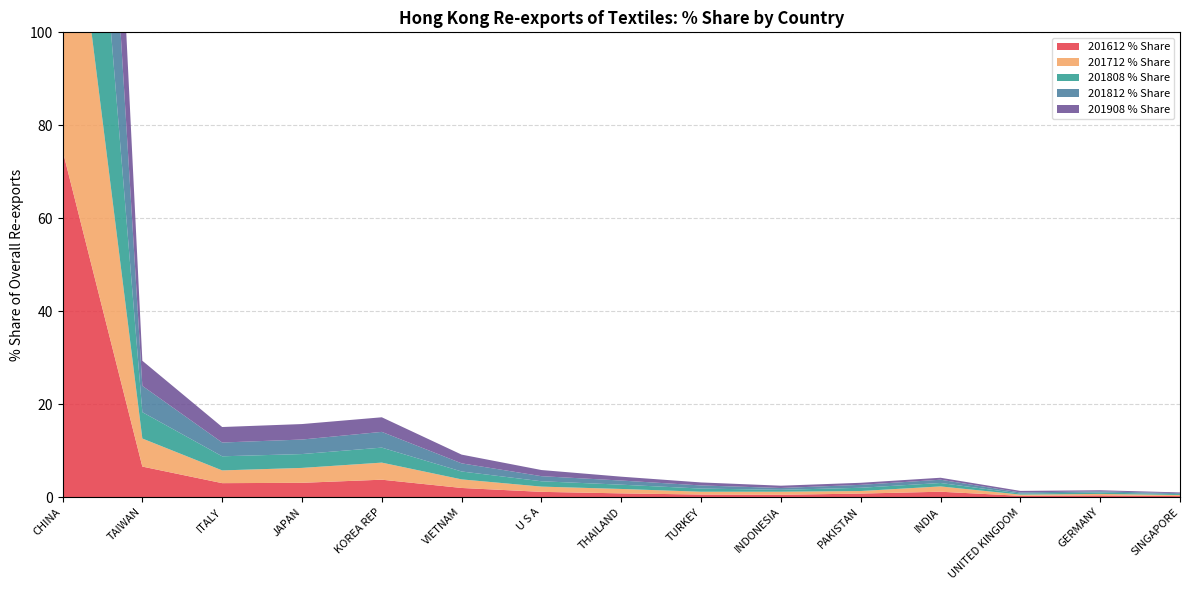

Reading right to left, extract all data points from this chart.

201612 % Share: 0.2	0.3	0.3	1.1	0.7	0.5	0.5	0.8	1.1	1.9	3.7	3.1	3.0	6.5	74.6
201712 % Share: 0.2	0.3	0.3	1.1	0.6	0.7	0.6	0.9	1.1	1.8	3.7	3.2	2.7	6.0	75.2
201808 % Share: 0.2	0.3	0.2	0.7	0.7	0.4	0.7	0.9	1.1	1.7	3.2	3.0	3.0	5.7	76.7
201812 % Share: 0.2	0.3	0.2	0.7	0.6	0.4	0.7	0.9	1.1	1.8	3.4	3.1	3.0	5.7	76.7
201908 % Share: 0.2	0.2	0.3	0.4	0.4	0.5	0.6	0.8	1.3	1.9	3.1	3.3	3.3	5.4	76.6